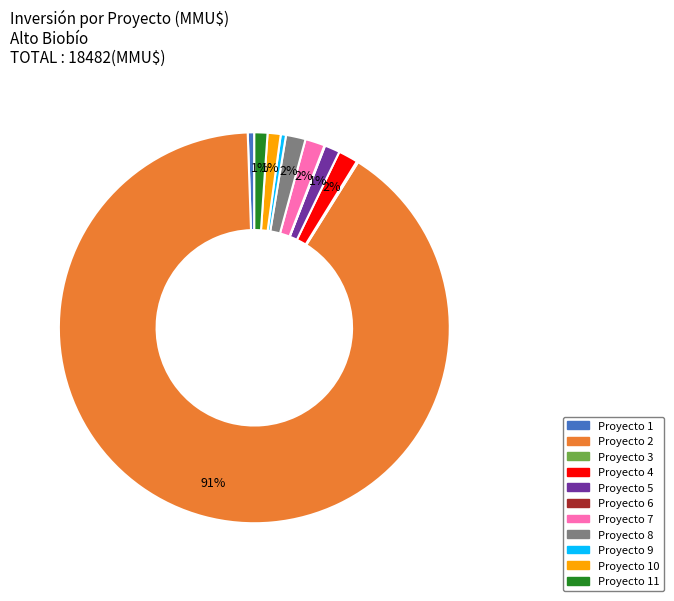

Does any single category account for the majority?

Yes